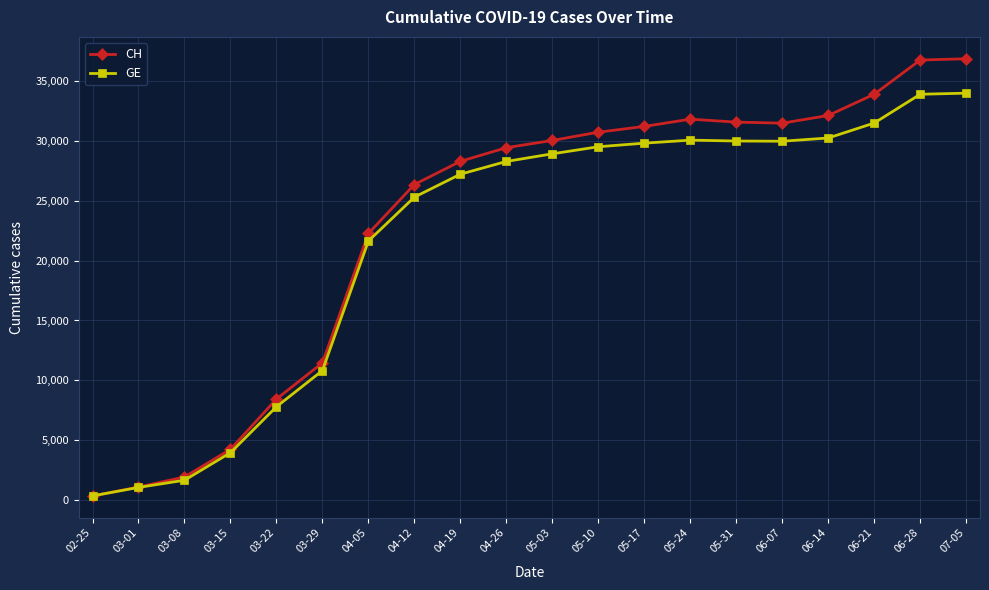

What is the difference between the second highest and second lowest values in the GE series?

32777